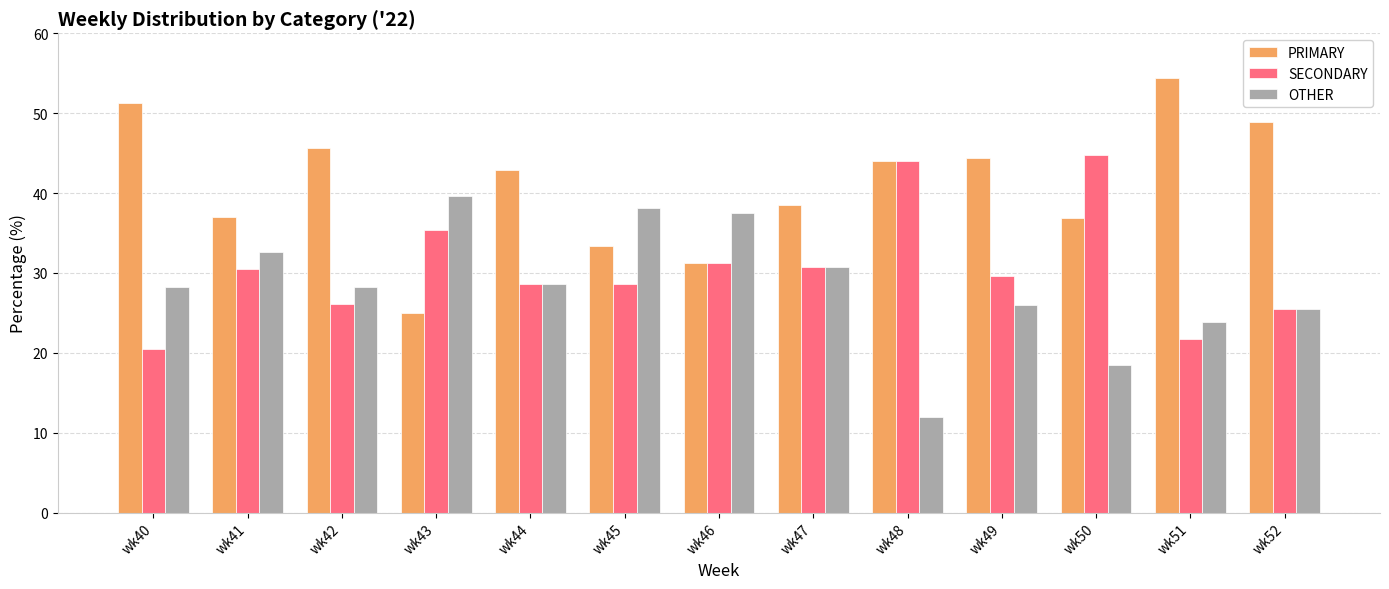

Where does the SECONDARY series first go above 29?

wk41